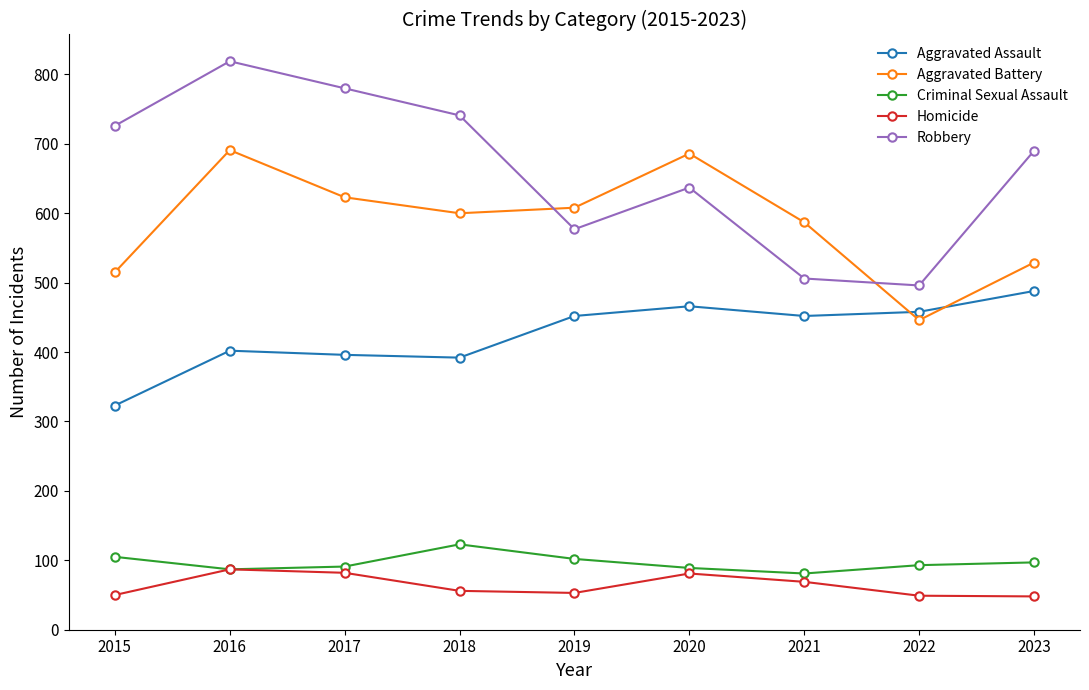

List the series in order of their peak value, highest first.

Robbery, Aggravated Battery, Aggravated Assault, Criminal Sexual Assault, Homicide